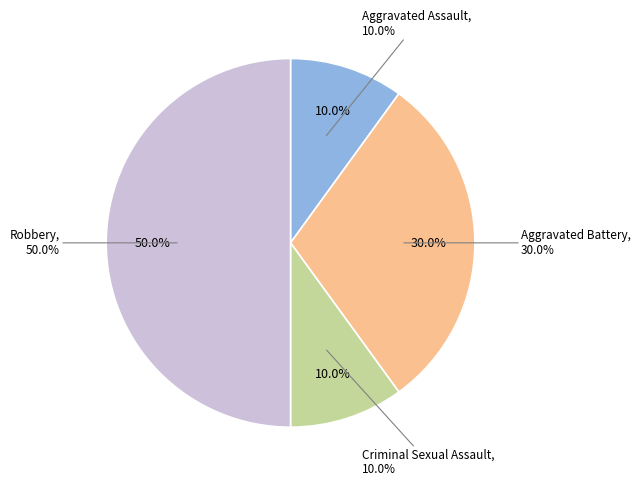

Between Aggravated Assault and Criminal Sexual Assault, which is larger?

Aggravated Assault